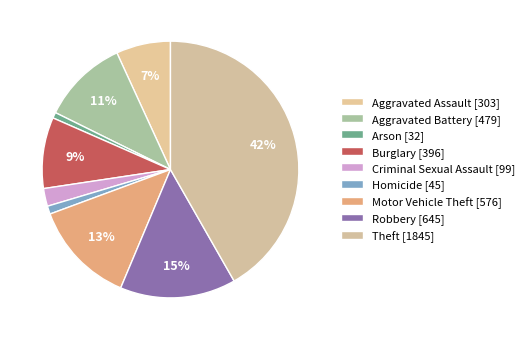

What percentage is the Robbery slice, to the nearest percent?

15%